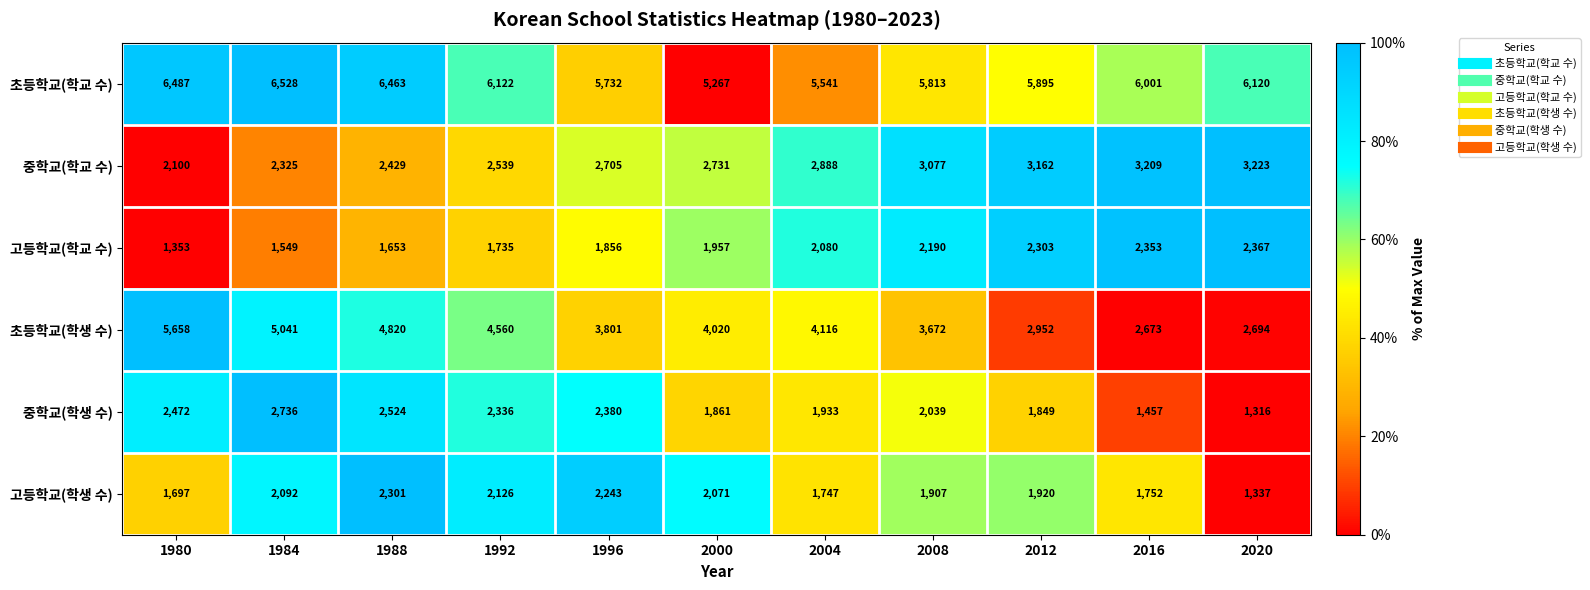

At which category is the sum across all series the highest?

1984